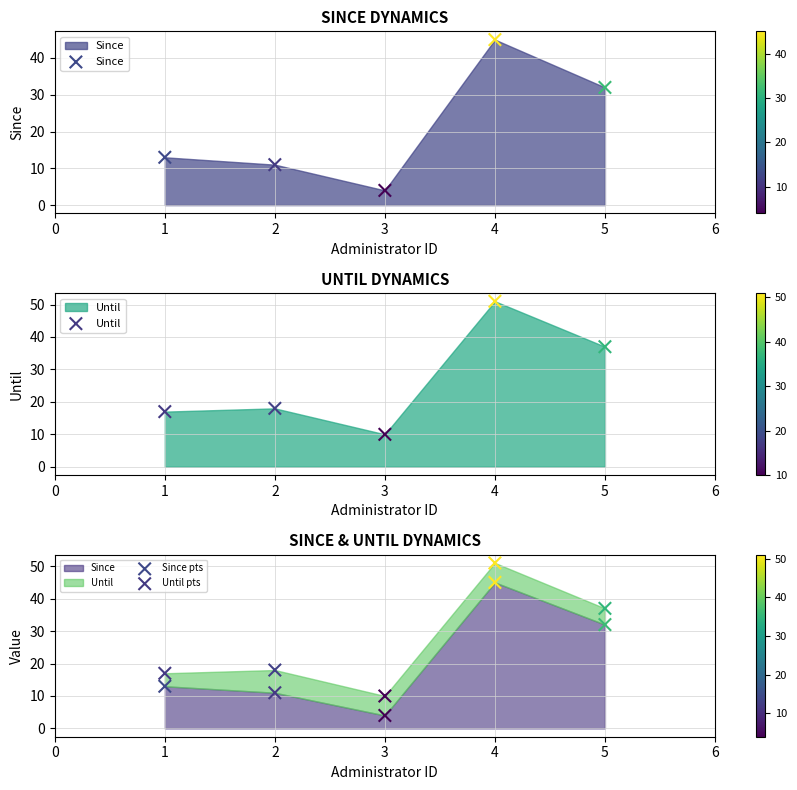

Is the value of Since pts at 2 greater than the value of Until at 1?

No